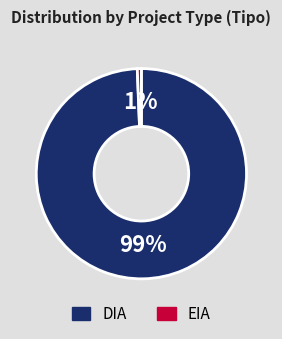

To the nearest percent, what is the combined percentage of DIA and EIA?

100%